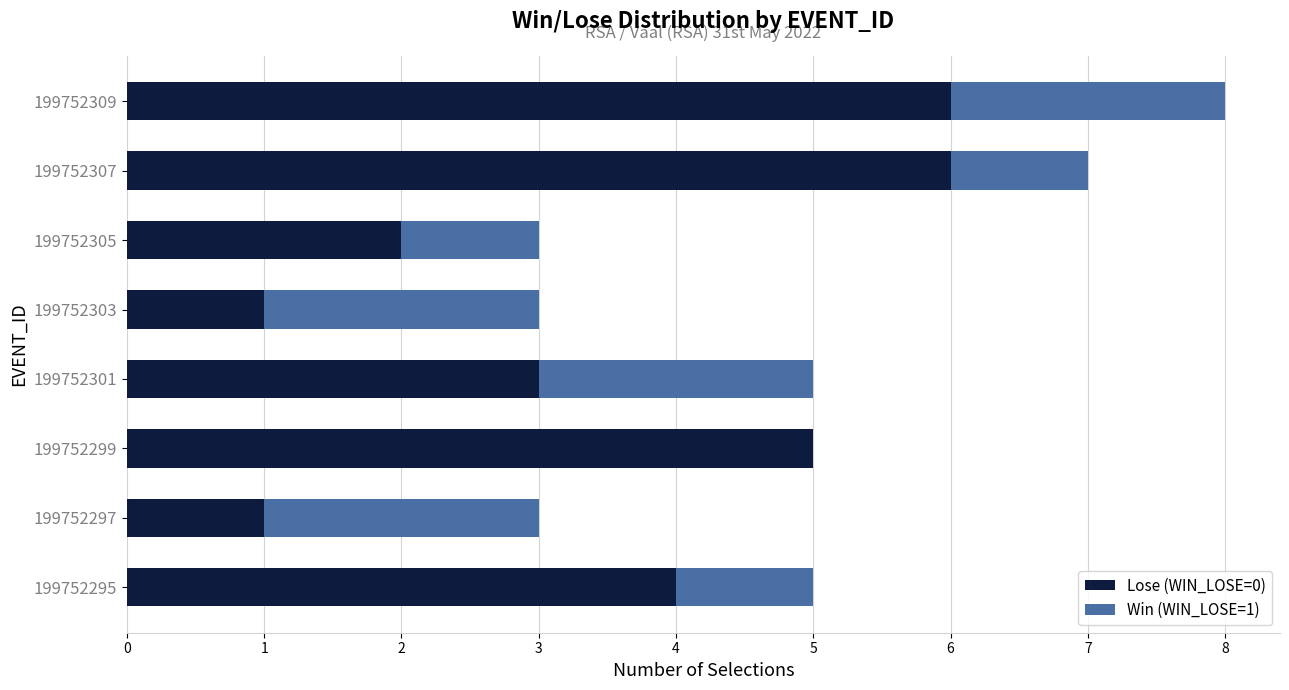

The Lose (WIN_LOSE=0) series shows 4 at 199752295. True or false?

True